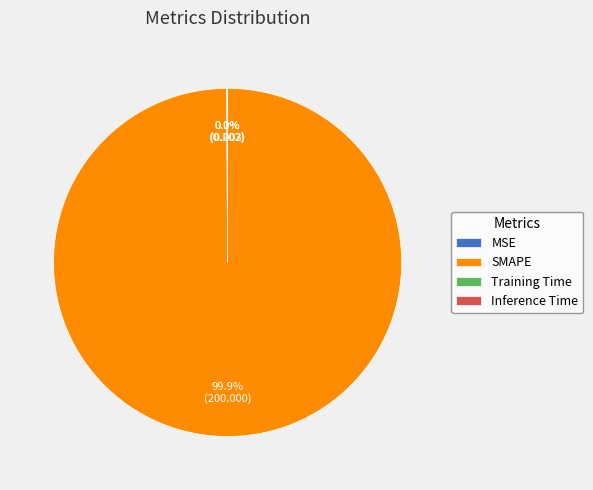

What is the majority slice?

SMAPE